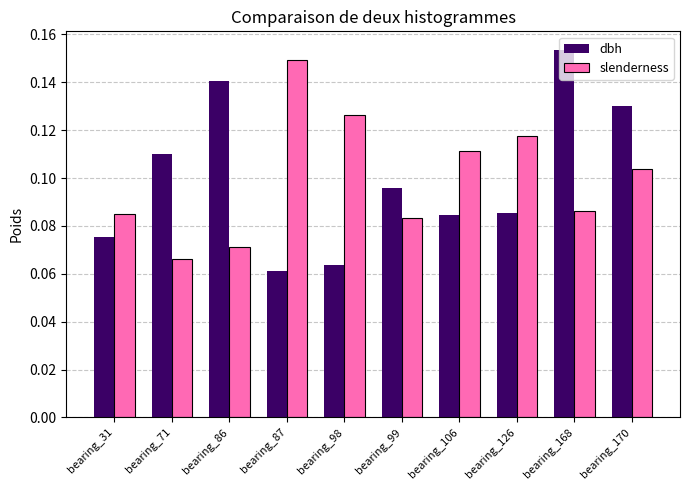

How many bars are there in total?

20